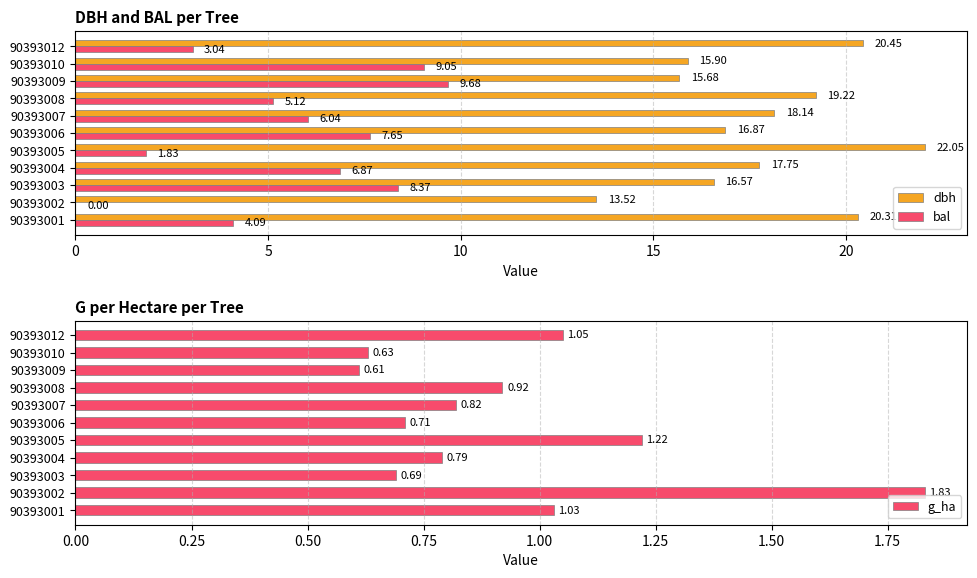

Is the value of bal at 90393004 greater than the value of dbh at 90393001?

No